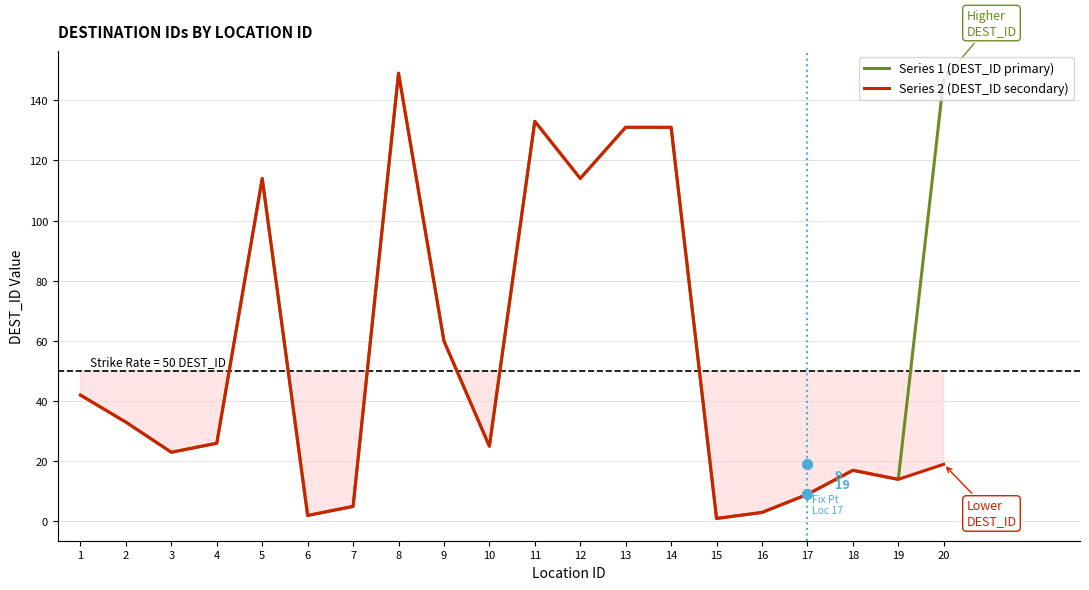

Which series reaches the maximum Y coordinate?

Series 1 (DEST_ID primary)